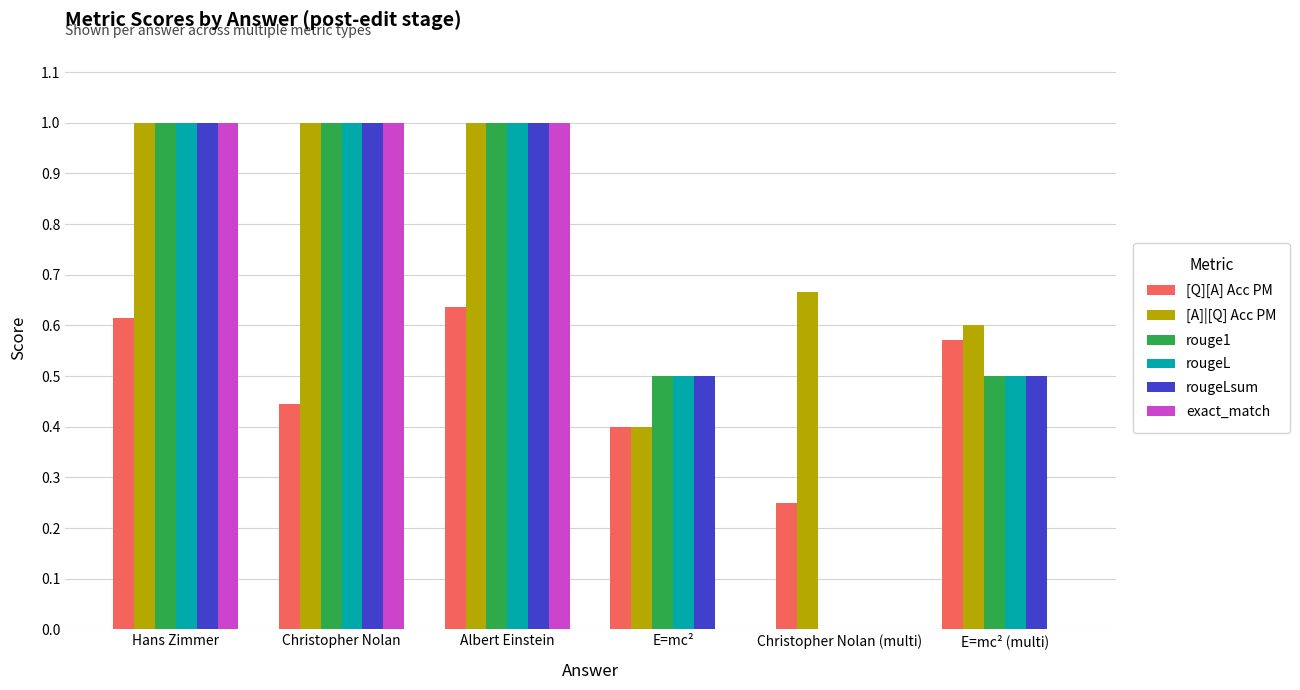

What is the highest value of the rougeLsum series?

1.0